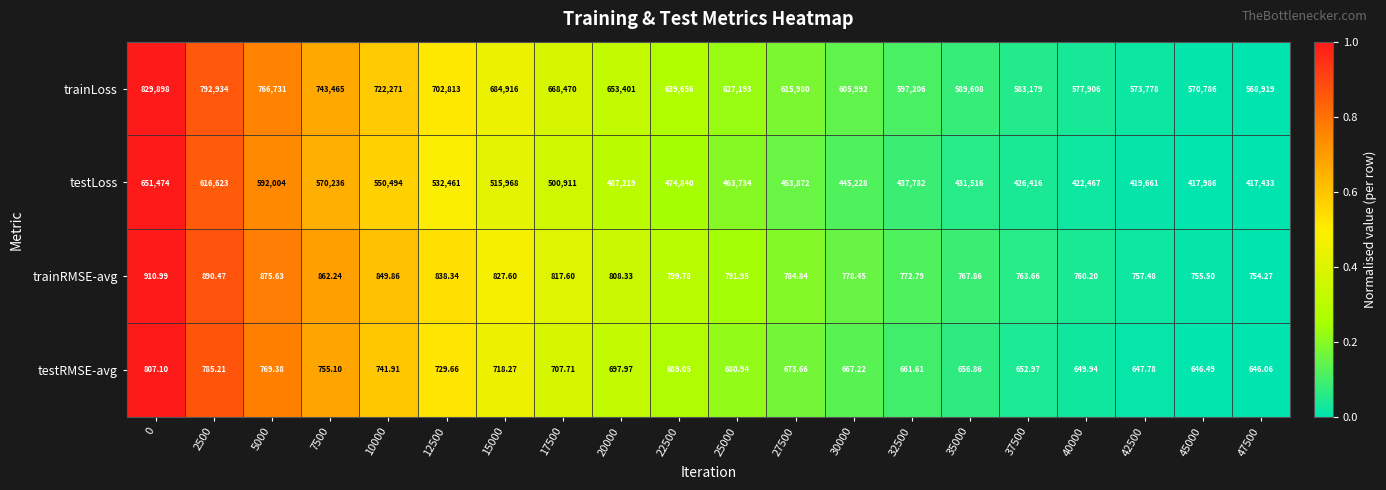

How many distinct data groups are displayed?

4